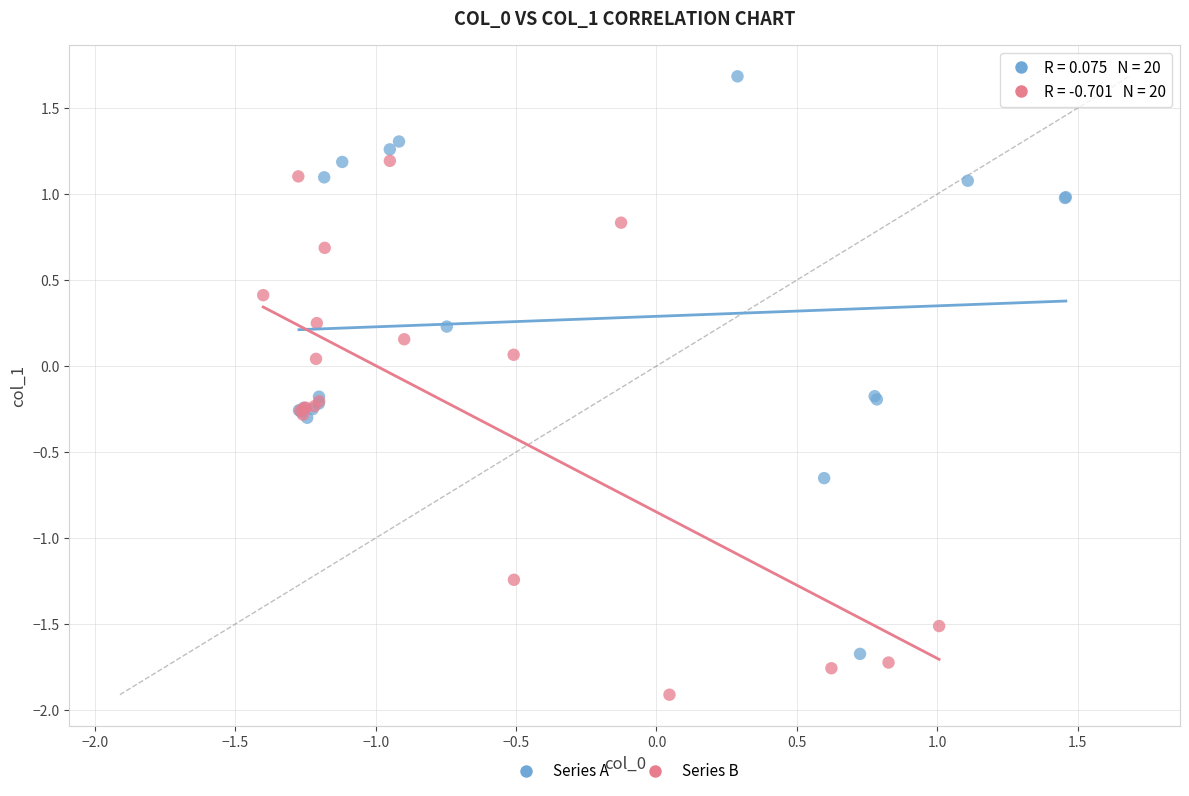

Which series reaches the maximum Y coordinate?

Series A